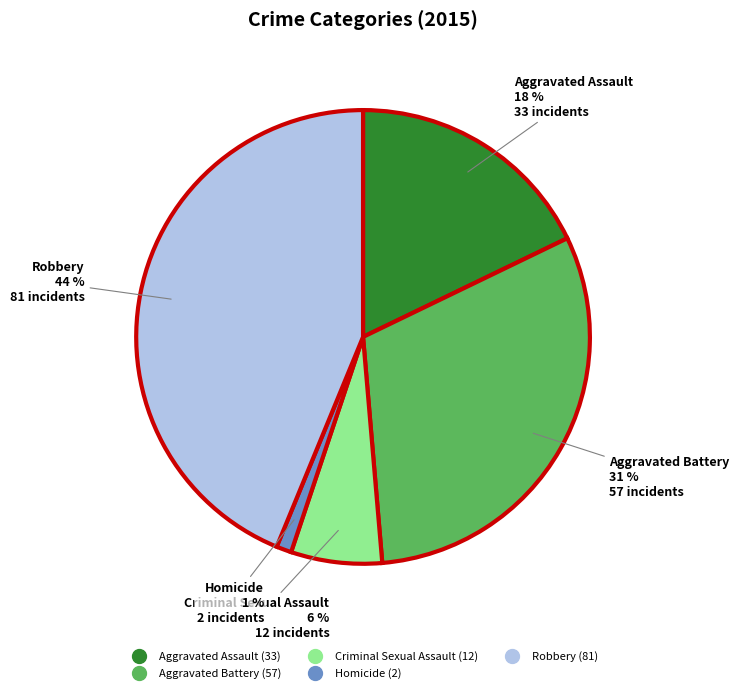

Rank the categories by value from lowest to highest.

Homicide, Criminal Sexual Assault, Aggravated Assault, Aggravated Battery, Robbery